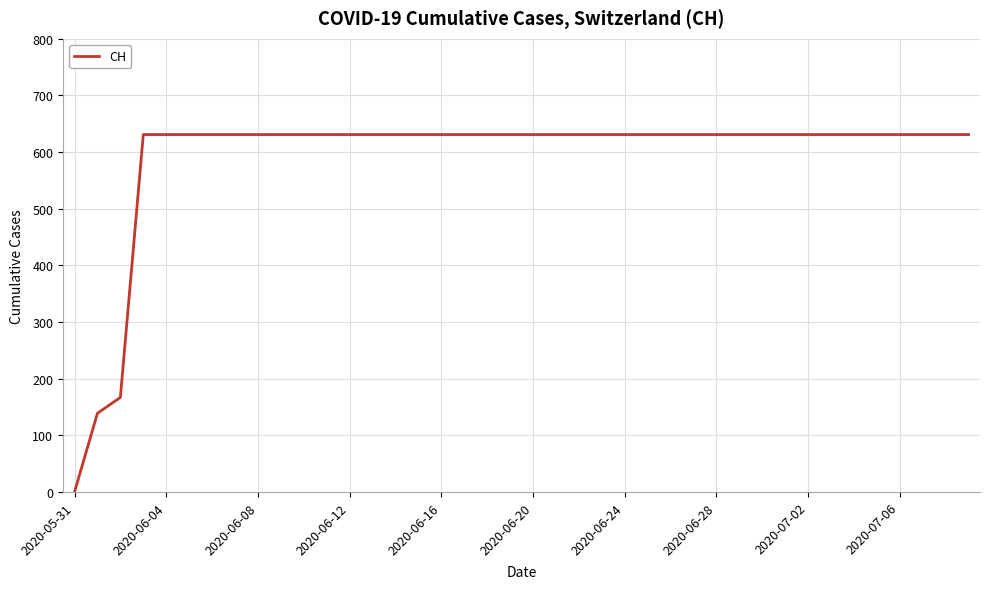

How many lines are shown in the chart?

1